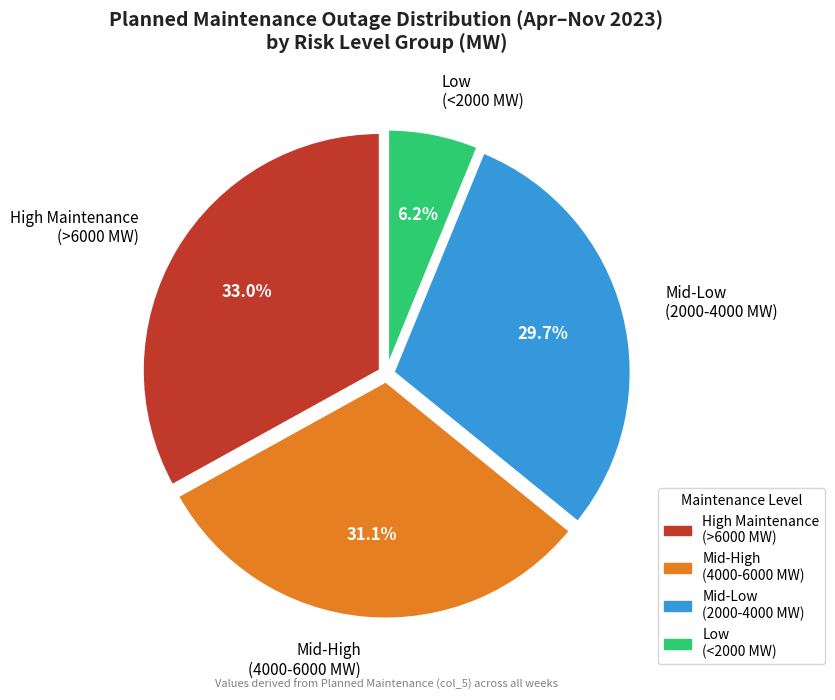

To the nearest percent, what is the difference between the largest and smallest slice percentages?

27%